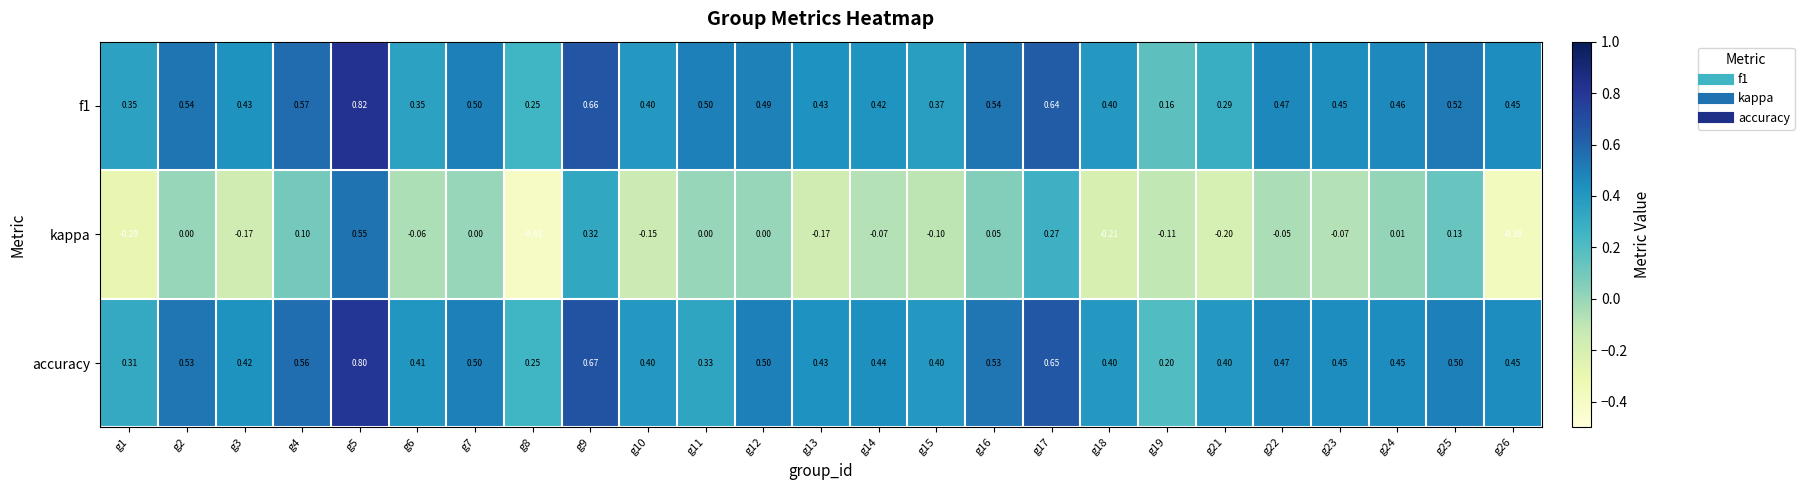

At which category does the chart reach its peak across all series?

g5